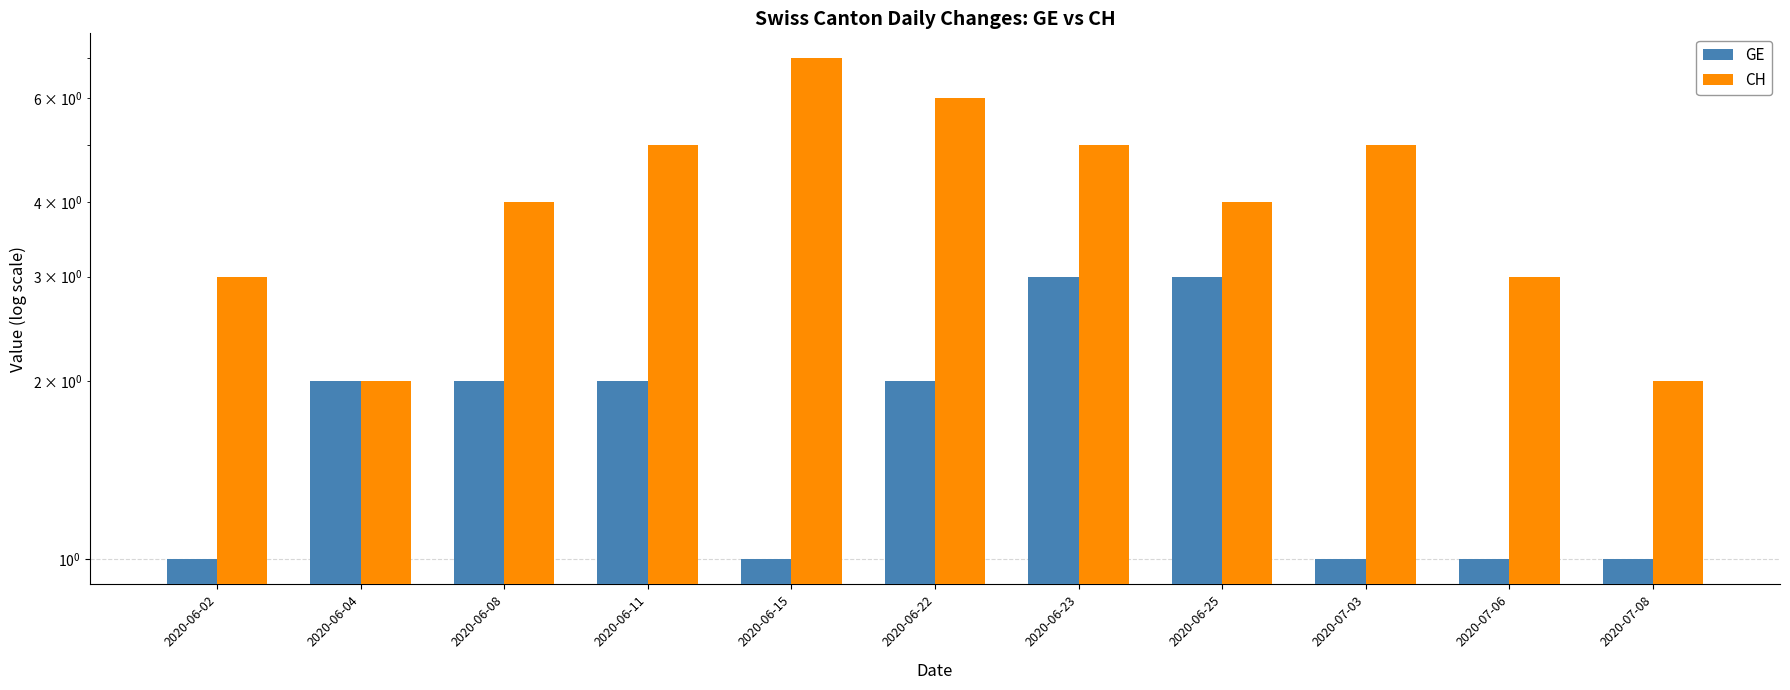

At which label is CH closest to 4?

2020-06-08